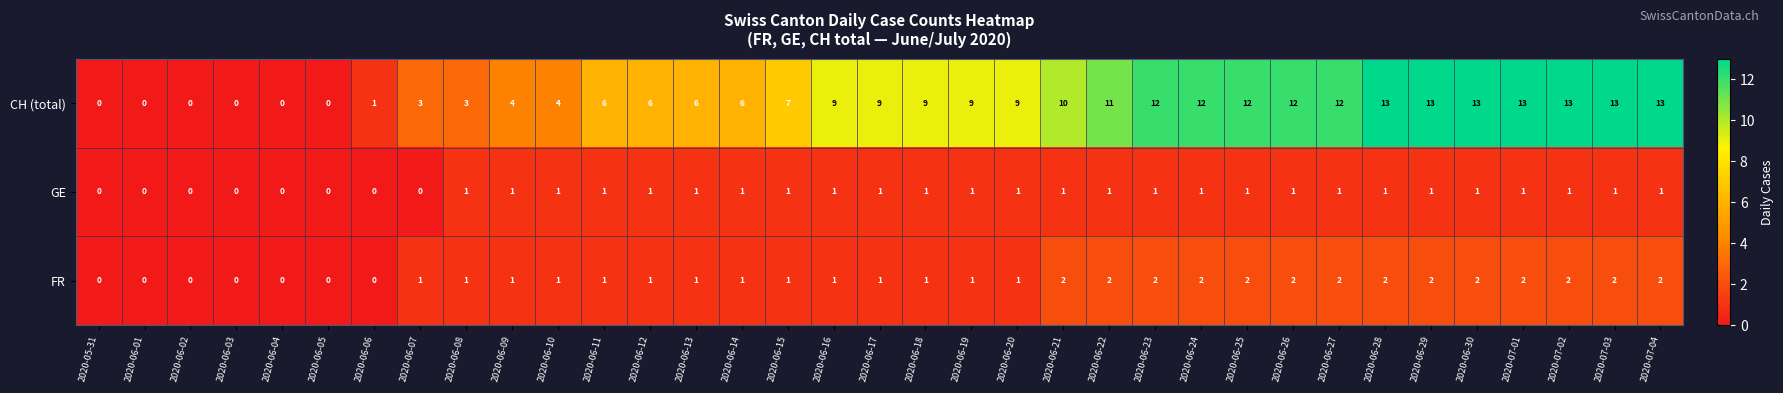

List the series in order of their peak value, highest first.

CH (total), FR, GE